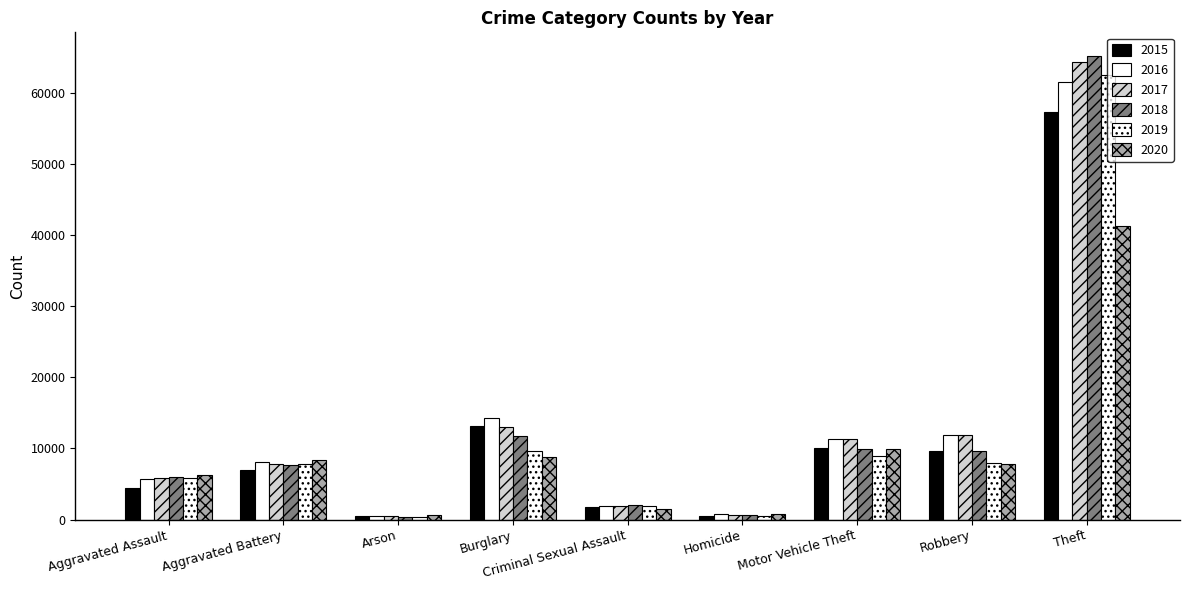

At which label does 2015 first exceed 7019?

Burglary